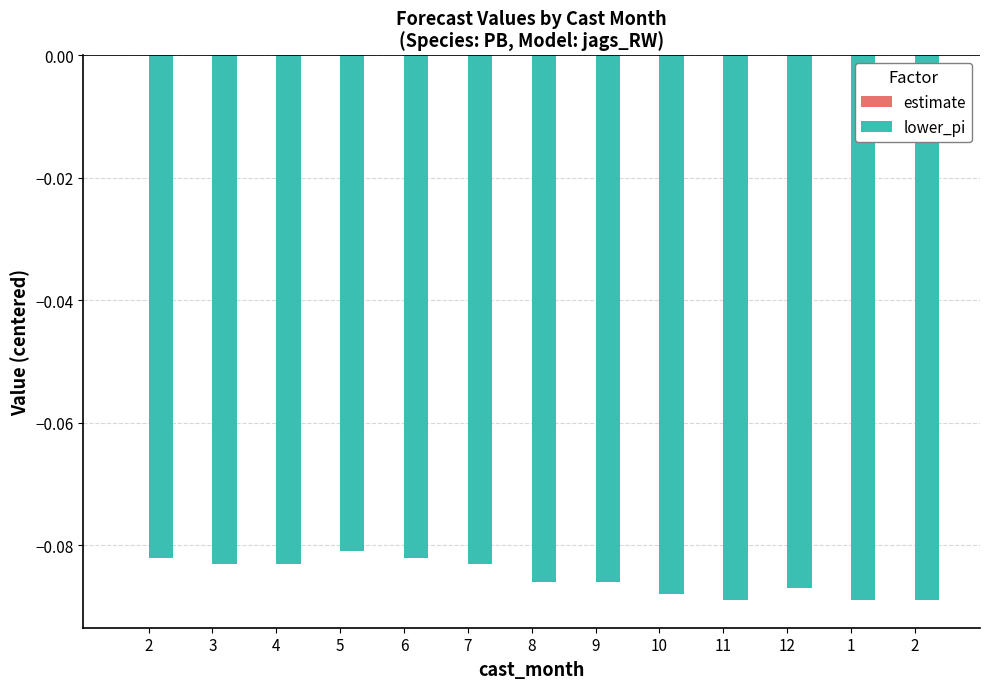

How many distinct data groups are displayed?

1